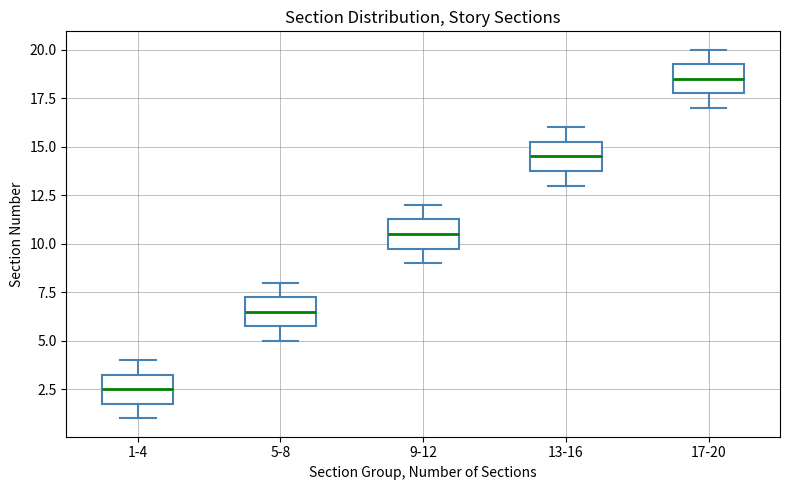

Which box's median line is the highest?

17-20